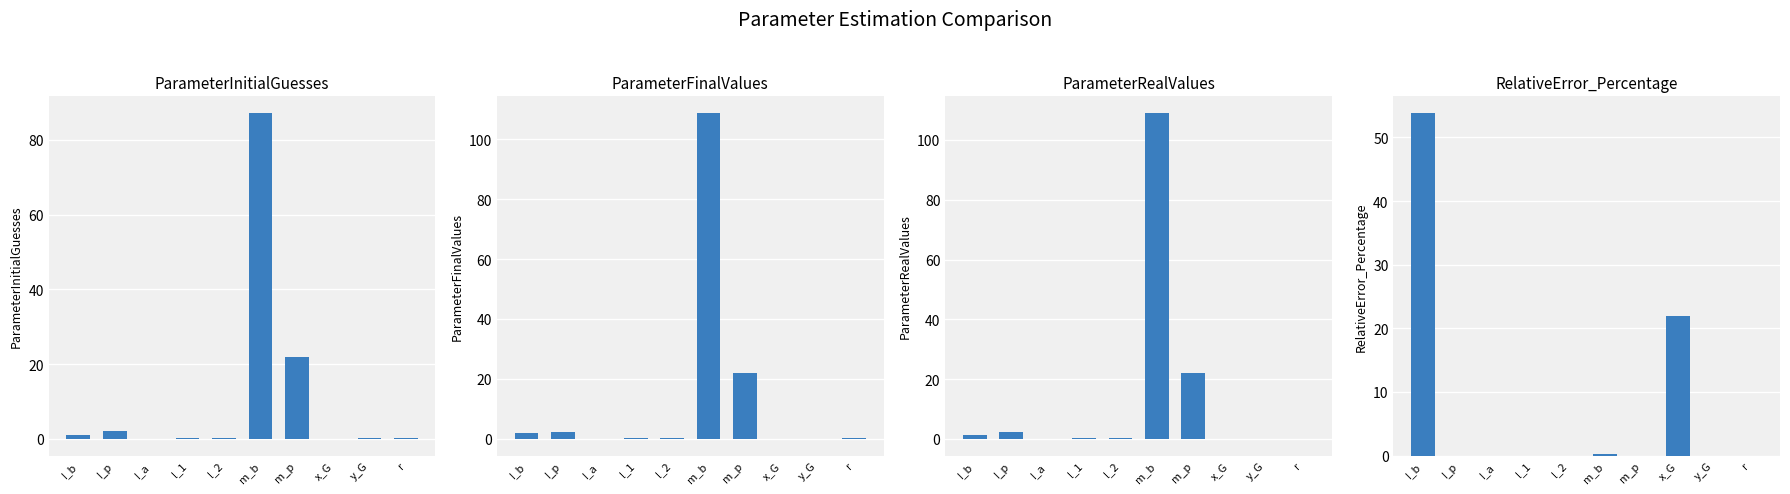

Which series has the largest total across all categories?

ParameterFinalValues